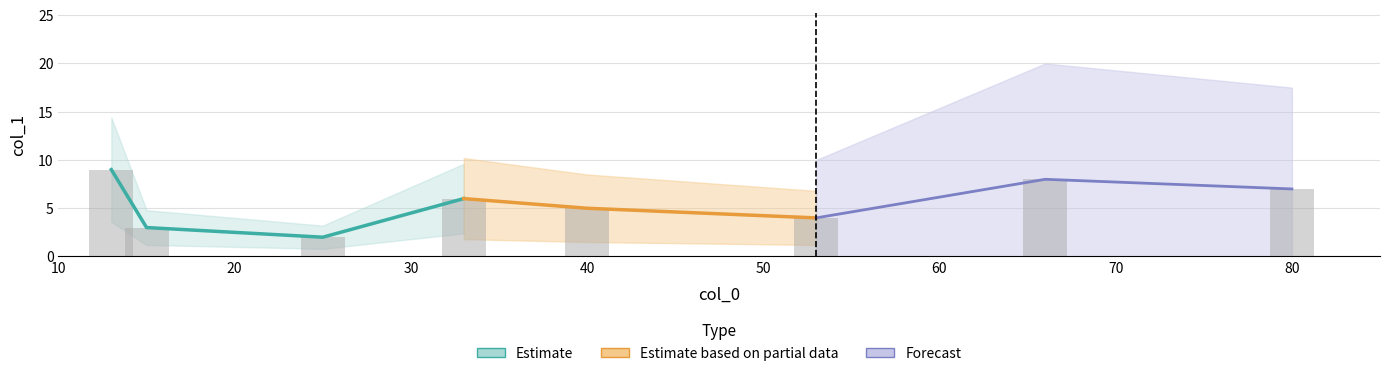

Between 33 and 13, which is larger?

13